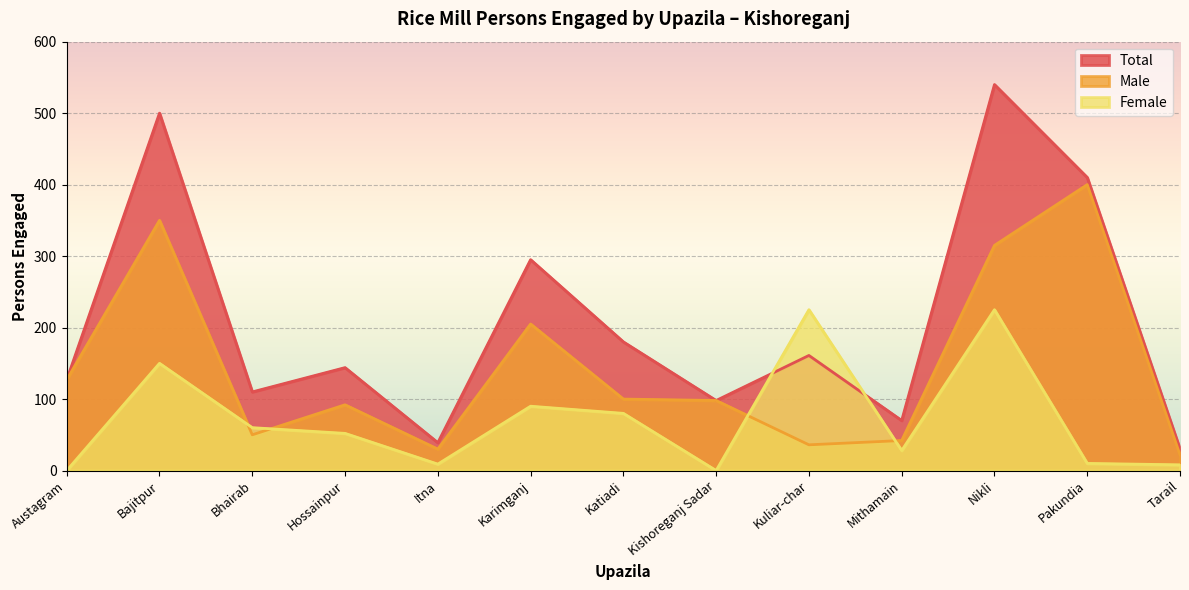

At Karimganj, list the series in order from smallest to largest.

Female, Male, Total